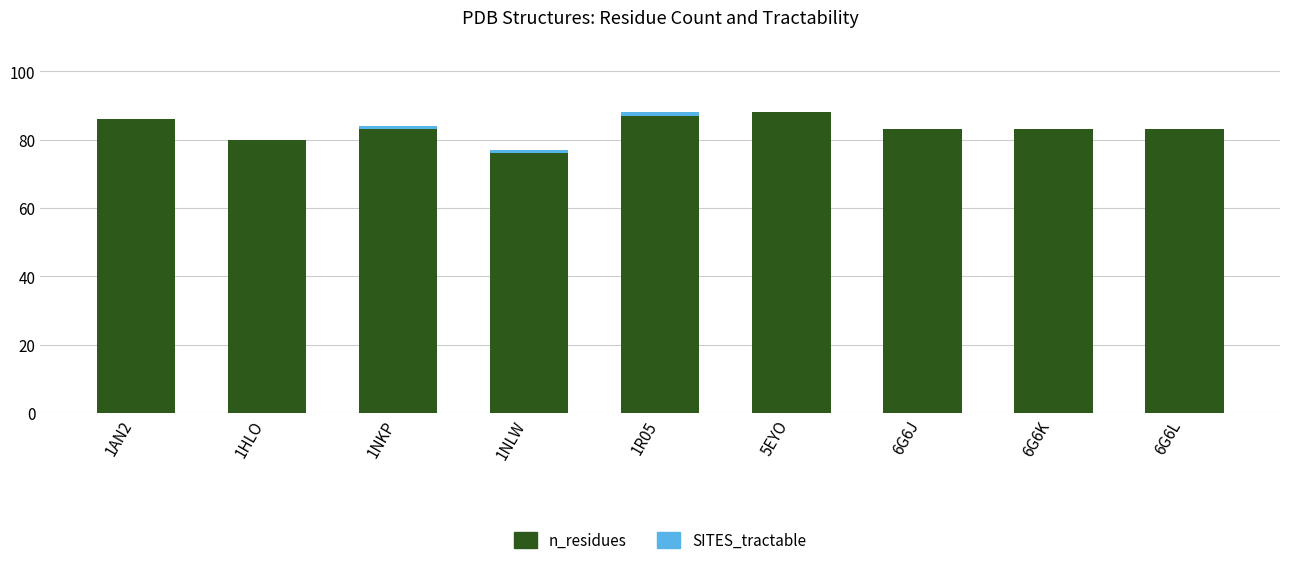

Does the chart contain stacked bars?

Yes